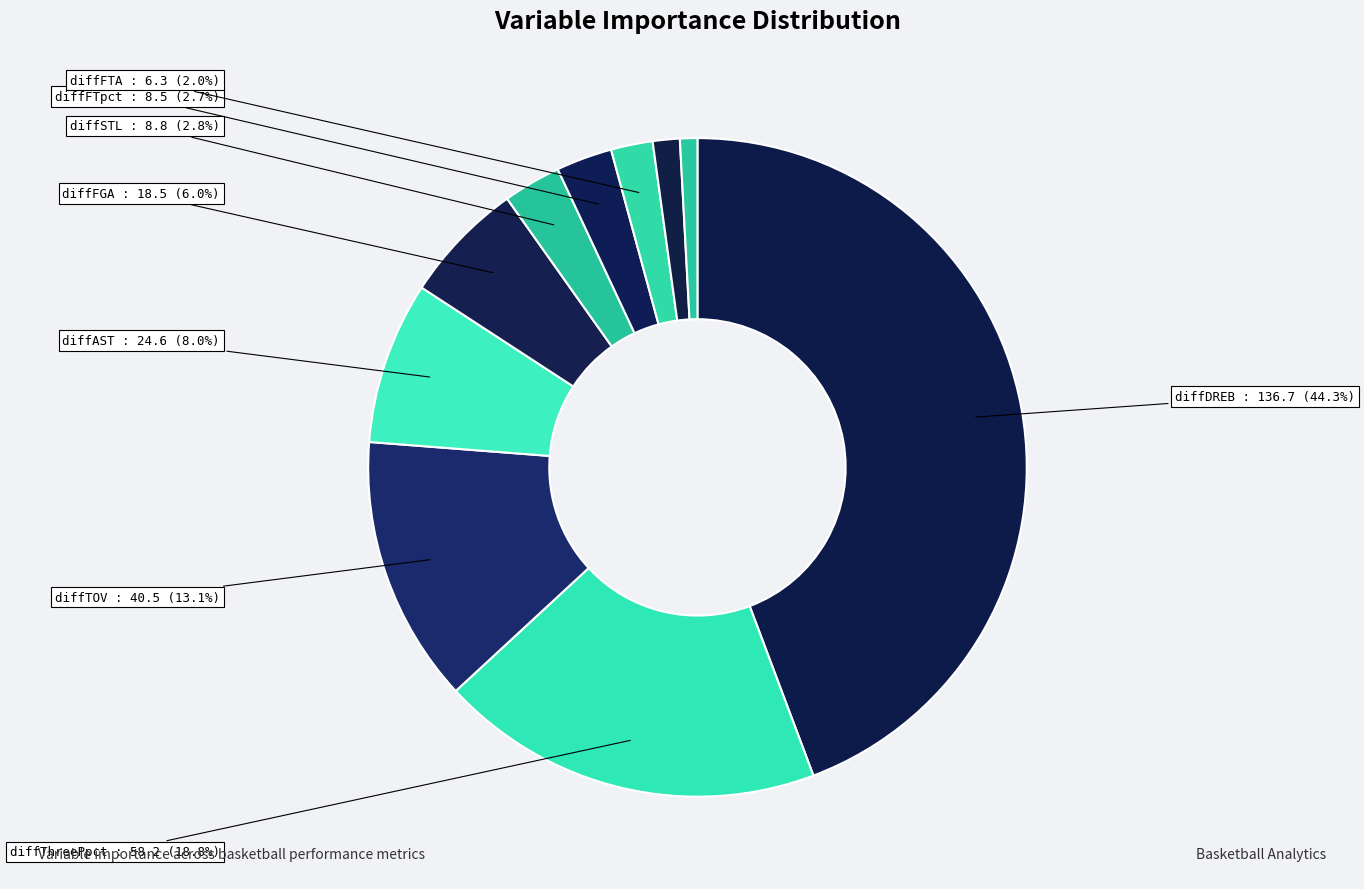

To the nearest percent, what is the average slice percentage?

10%